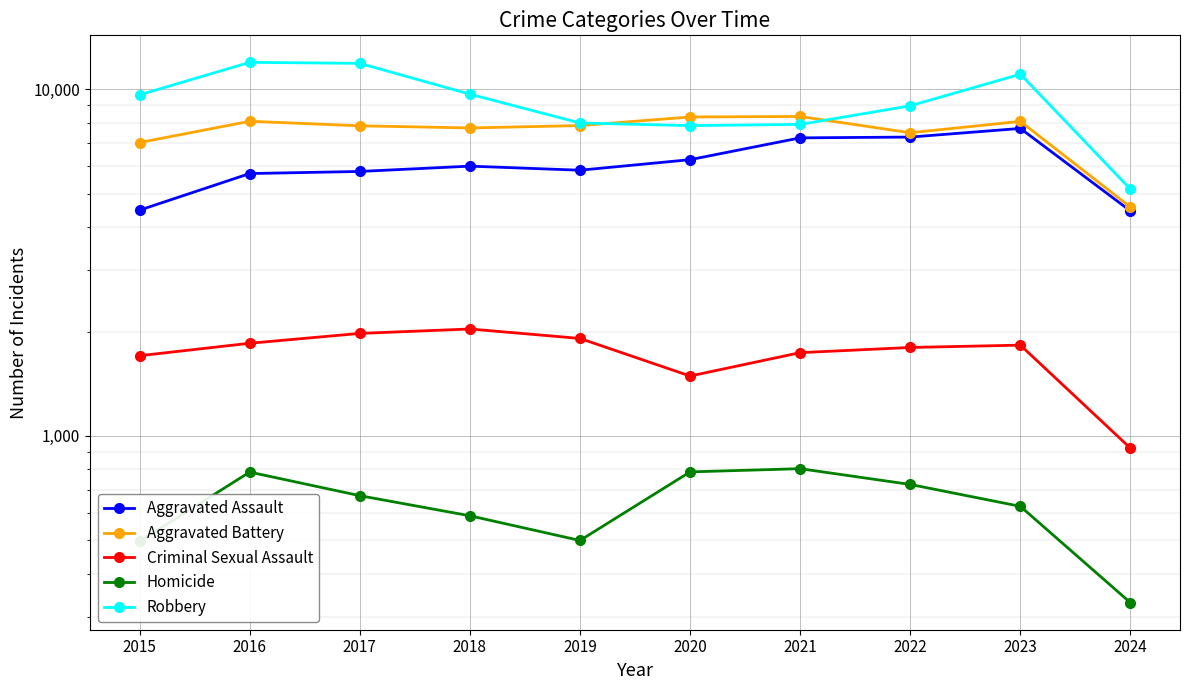

At which category is the sum across all series the highest?

2023